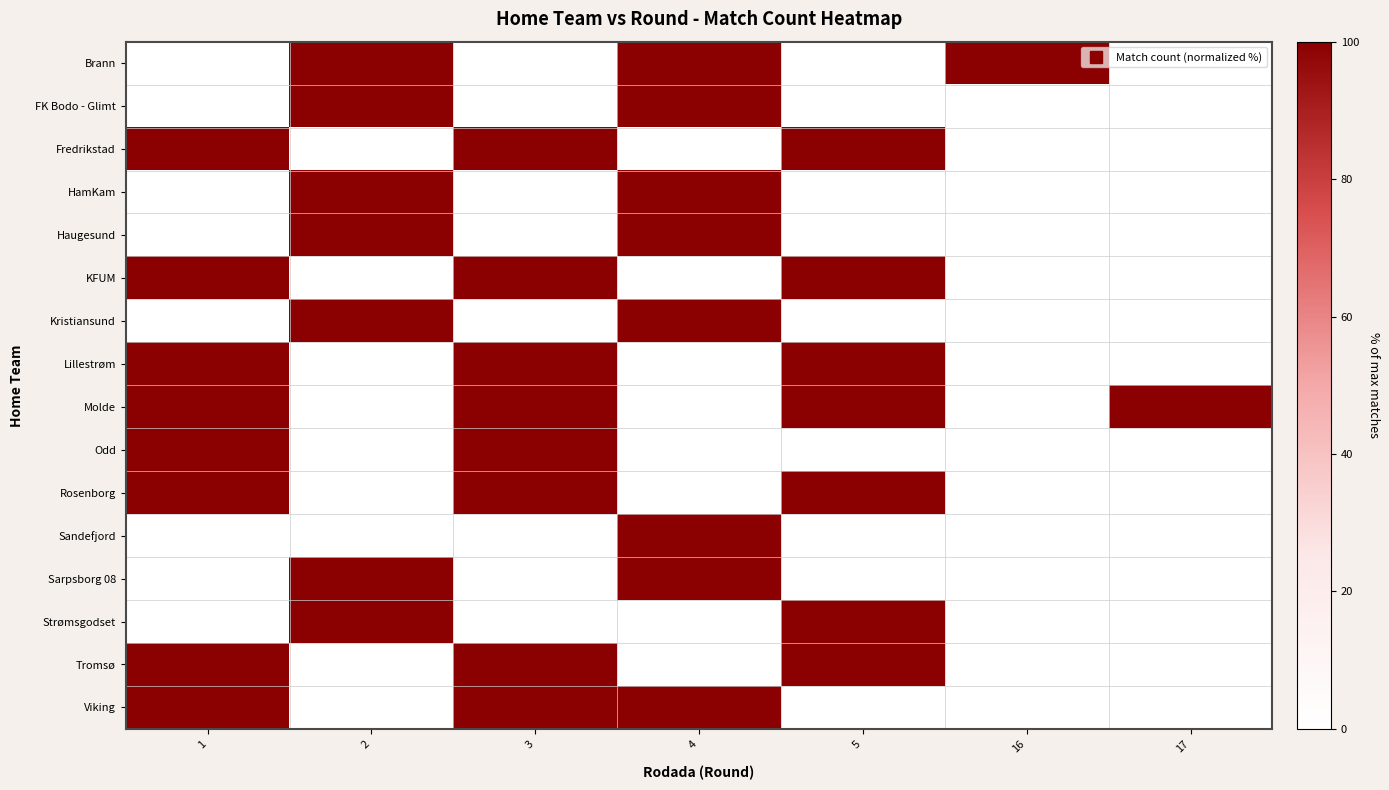

Reading right to left, list all the values displayed in this chart.

Brann: 17=0	16=100	5=0	4=100	3=0	2=100	1=0
FK Bodo - Glimt: 17=0	16=0	5=0	4=100	3=0	2=100	1=0
Fredrikstad: 17=0	16=0	5=100	4=0	3=100	2=0	1=100
HamKam: 17=0	16=0	5=0	4=100	3=0	2=100	1=0
Haugesund: 17=0	16=0	5=0	4=100	3=0	2=100	1=0
KFUM: 17=0	16=0	5=100	4=0	3=100	2=0	1=100
Kristiansund: 17=0	16=0	5=0	4=100	3=0	2=100	1=0
Lillestrøm: 17=0	16=0	5=100	4=0	3=100	2=0	1=100
Molde: 17=100	16=0	5=100	4=0	3=100	2=0	1=100
Odd: 17=0	16=0	5=0	4=0	3=100	2=0	1=100
Rosenborg: 17=0	16=0	5=100	4=0	3=100	2=0	1=100
Sandefjord: 17=0	16=0	5=0	4=100	3=0	2=0	1=0
Sarpsborg 08: 17=0	16=0	5=0	4=100	3=0	2=100	1=0
Strømsgodset: 17=0	16=0	5=100	4=0	3=0	2=100	1=0
Tromsø: 17=0	16=0	5=100	4=0	3=100	2=0	1=100
Viking: 17=0	16=0	5=0	4=100	3=100	2=0	1=100